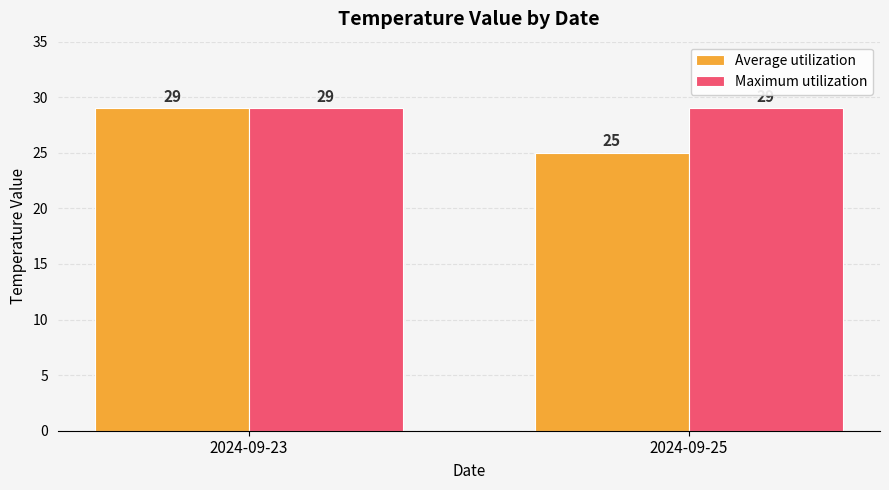

Reading right to left, what are all the values shown in this chart?

Average utilization: 25	29
Maximum utilization: 29	29